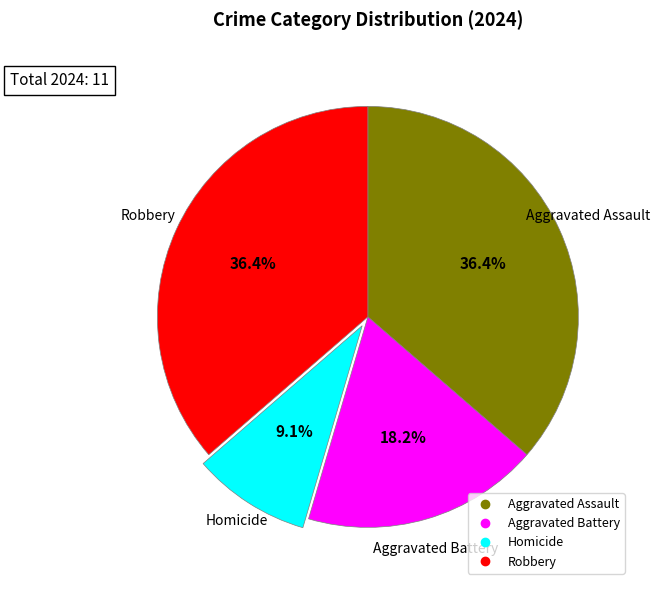

How many segments does this pie chart have?

4